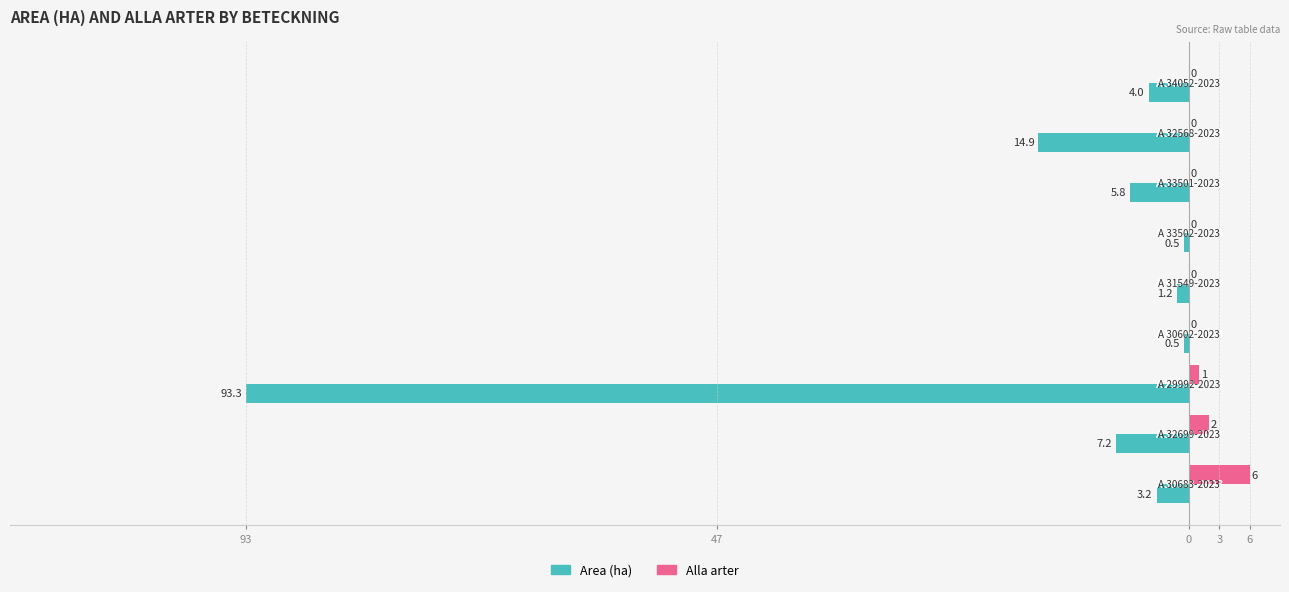

What is the value of the Area (ha) bar at the 4th from the left?

-0.5